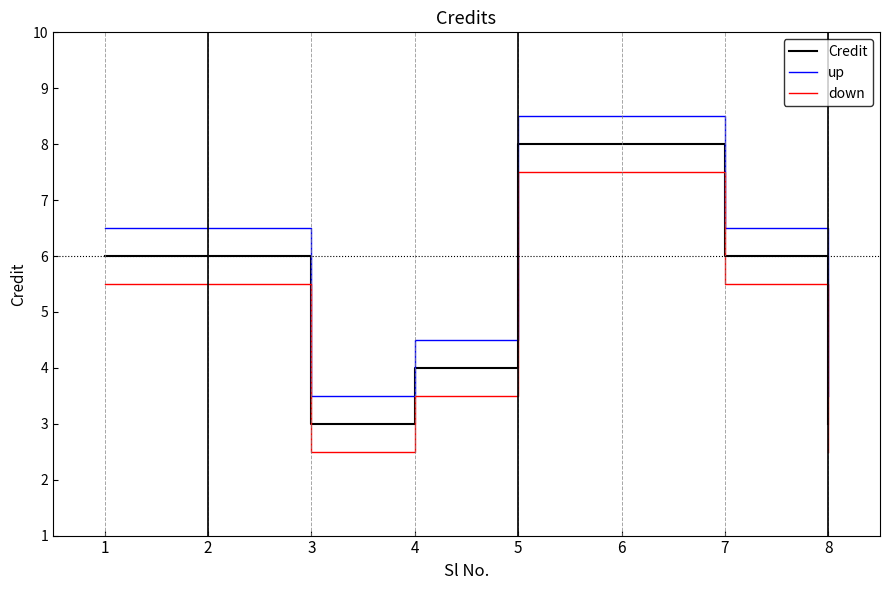

Rank the series at 1 from lowest to highest value.

down, Credit, up